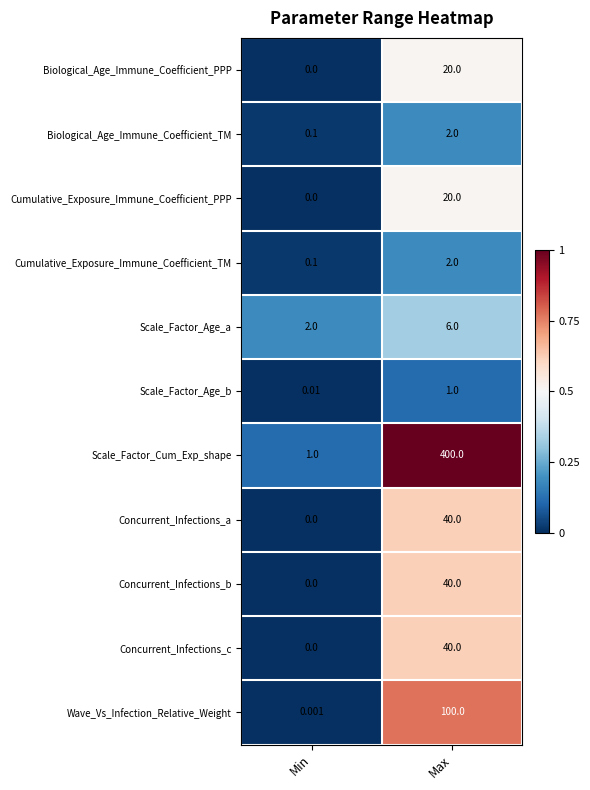

Which category has the highest value in the Scale_Factor_Age_b series?

Max